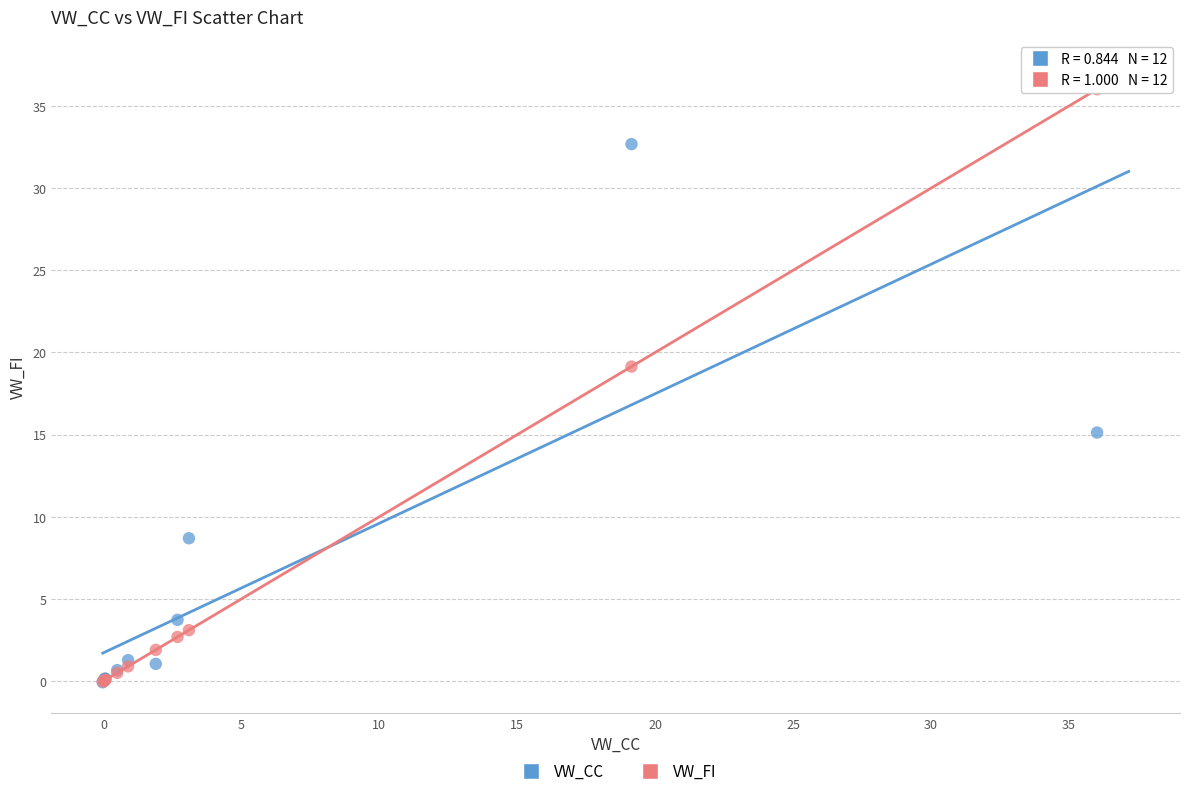

Across all series, what Y value is closest to 18?

19.1